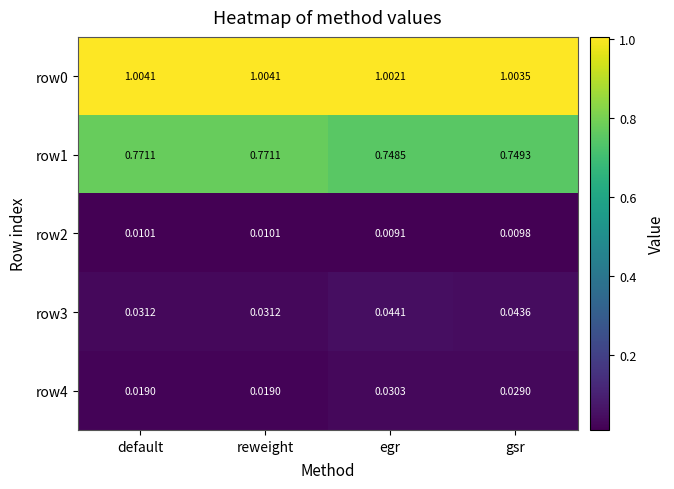

At which label does row4 reach its peak?

egr